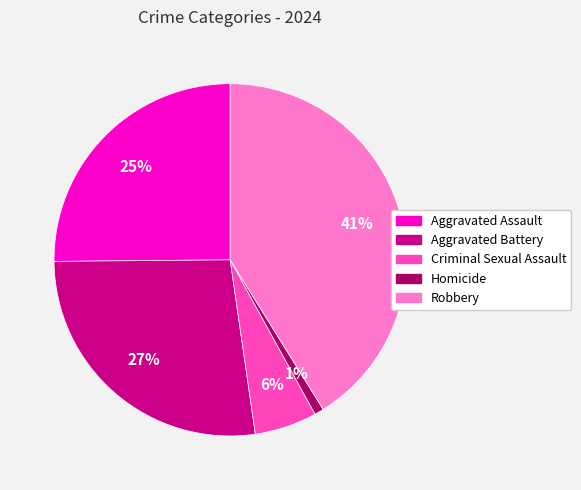

Rank the categories by value from lowest to highest.

Homicide, Criminal Sexual Assault, Aggravated Assault, Aggravated Battery, Robbery